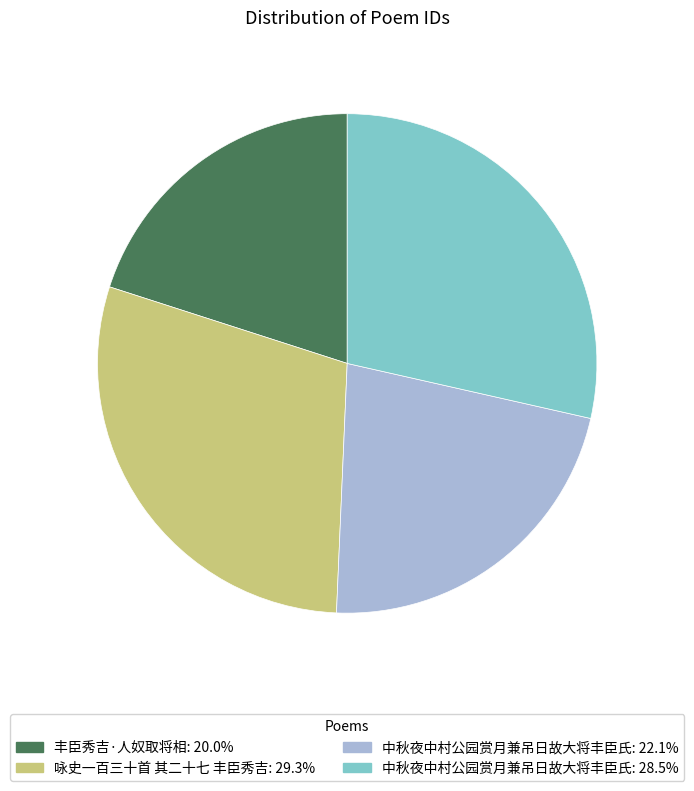

Is there a majority slice in this chart?

No